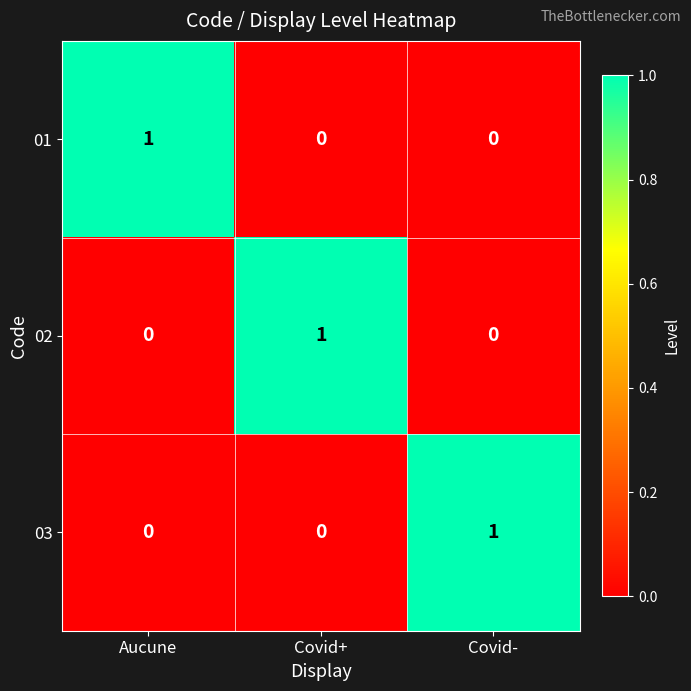

Is it true that 01 equals 1 at Aucune?

True